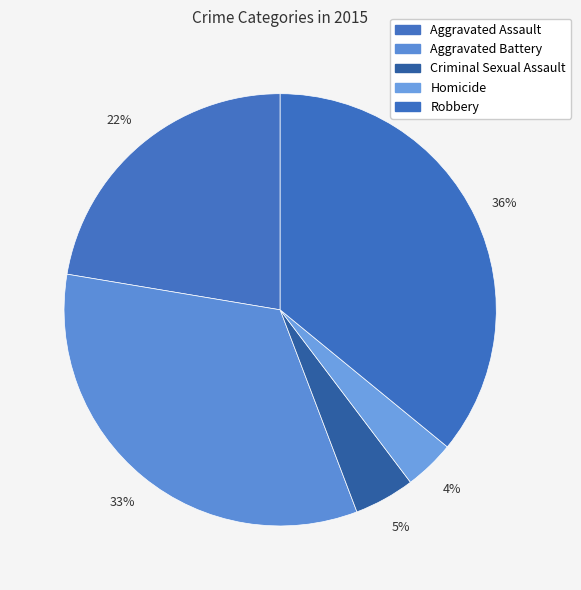

To the nearest percent, what is the combined percentage of Aggravated Assault and Homicide?

26%